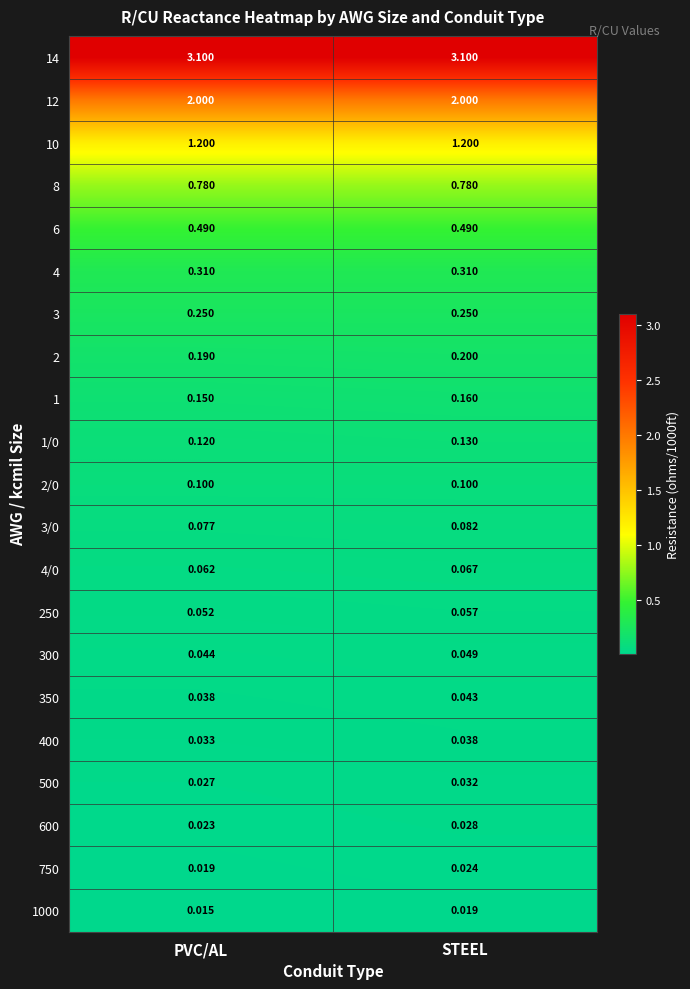

Which category has the lowest value in the 4/0 series?

PVC/AL